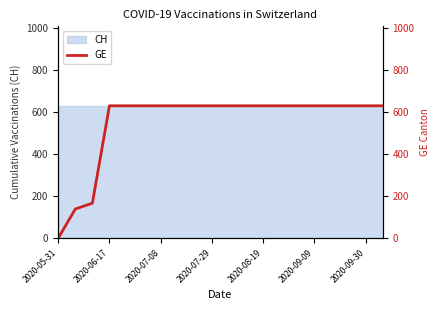

The value at 14 is 876. True or false?

False